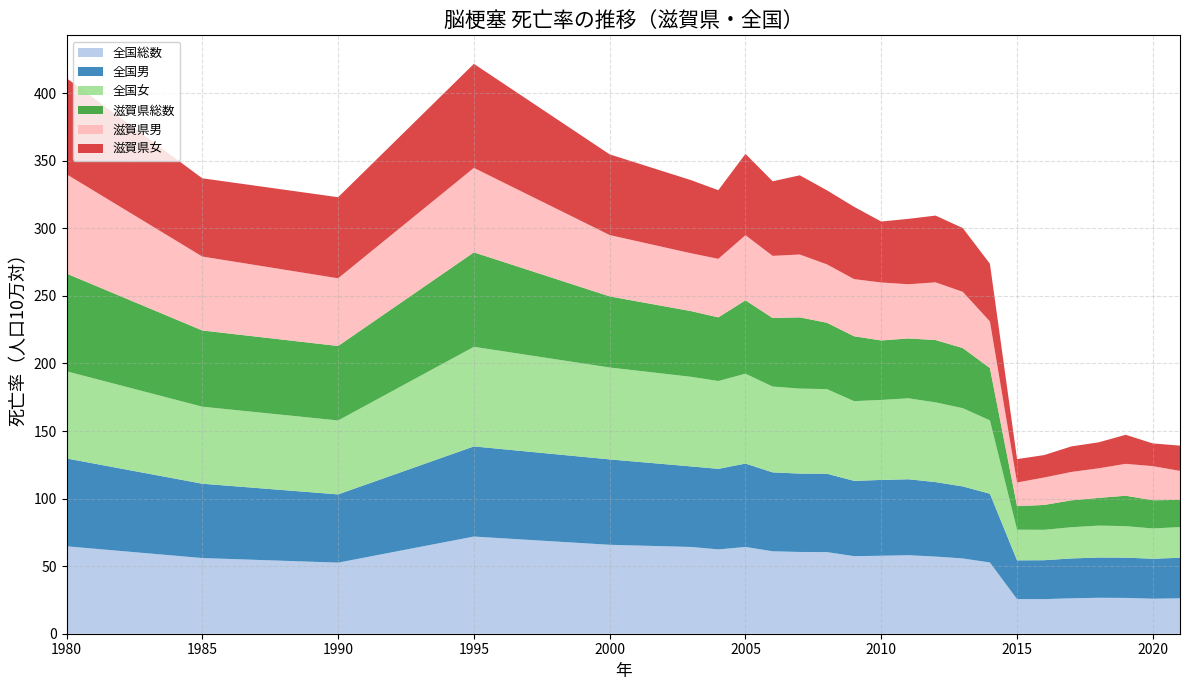

Reading right to left, what are all the values shown in this chart?

全国総数: 2021=26.2	2020=25.9	2019=26.5	2018=26.6	2017=26.2	2016=25.6	2015=25.6	2014=52.7	2013=55.7	2012=57.1	2011=58.1	2010=57.7	2009=57.4	2008=60.4	2007=60.5	2006=61.0	2005=64.2	2004=62.4	2003=64.2	2000=65.8	1995=71.9	1990=52.6	1985=56.0	1980=64.7
全国男: 2021=30.0	2020=29.6	2019=29.8	2018=29.8	2017=29.5	2016=28.8	2015=28.7	2014=50.9	2013=53.3	2012=55.1	2011=56.2	2010=56.1	2009=55.7	2008=58.0	2007=58.0	2006=58.4	2005=61.7	2004=59.6	2003=59.6	2000=63.2	1995=66.7	1990=50.5	1985=55.0	1980=65.0
全国女: 2021=22.7	2020=22.4	2019=23.3	2018=23.6	2017=23.1	2016=22.5	2015=22.7	2014=54.3	2013=57.9	2012=59.0	2011=59.9	2010=59.2	2009=59.0	2008=62.6	2007=62.9	2006=63.5	2005=66.5	2004=65.0	2003=66.3	2000=68.0	1995=73.7	1990=54.7	1985=57.0	1980=64.5
滋賀県総数: 2021=20.1	2020=20.9	2019=22.5	2018=20.5	2017=19.9	2016=18.4	2015=17.4	2014=38.7	2013=44.5	2012=46.1	2011=44.3	2010=44.0	2009=48.0	2008=49.1	2007=52.7	2006=50.7	2005=54.3	2004=47.1	2003=48.6	2000=52.6	1995=69.9	1990=55.1	1985=56.4	1980=72.3
滋賀県男: 2021=21.5	2020=25.2	2019=23.6	2018=21.9	2017=21.0	2016=20.3	2015=17.5	2014=34.5	2013=41.6	2012=42.7	2011=40.1	2010=42.9	2009=42.3	2008=43.2	2007=46.5	2006=46.0	2005=48.2	2004=43.3	2003=42.8	2000=45.4	1995=62.5	1990=50.1	1985=54.7	1980=73.5
滋賀県女: 2021=18.7	2020=16.8	2019=21.5	2018=19.2	2017=18.9	2016=16.6	2015=17.3	2014=42.7	2013=47.2	2012=49.4	2011=48.4	2010=45.1	2009=53.5	2008=54.8	2007=58.6	2006=55.2	2005=60.2	2004=50.8	2003=54.1	2000=59.7	1995=77.0	1990=60.0	1985=57.9	1980=71.1